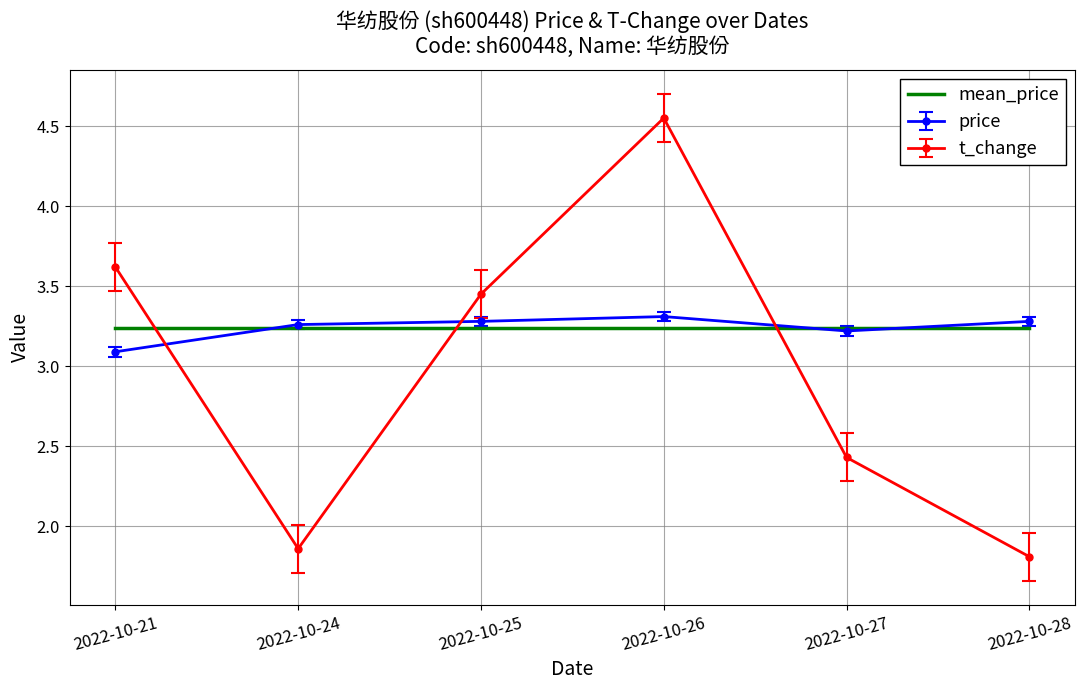

What is the lowest value of the t_change series?

1.8